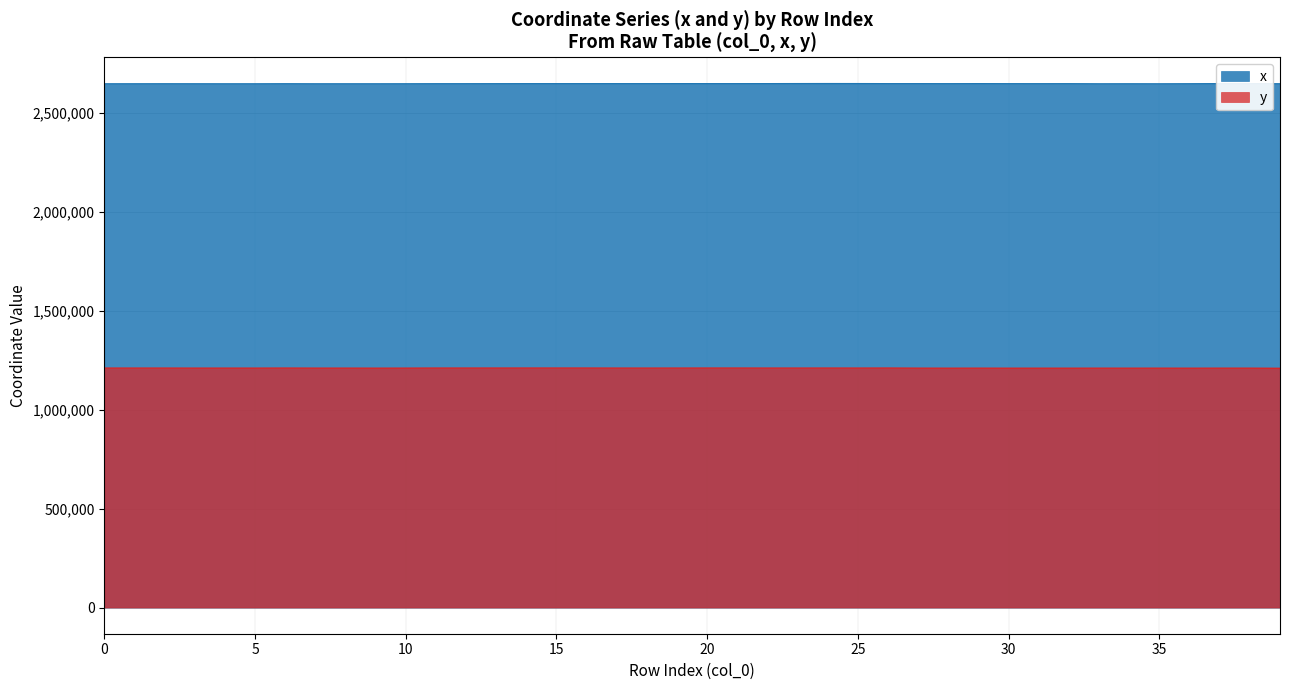

True or false: x has a value of 2647349 at 30-39.

True